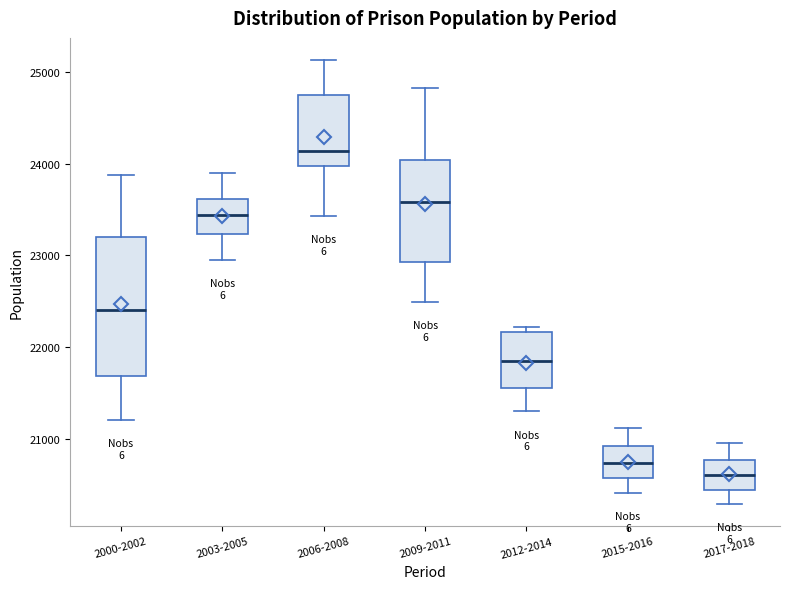

Comparing the boxes themselves (not the whiskers), which one is the tallest?

2000-2002